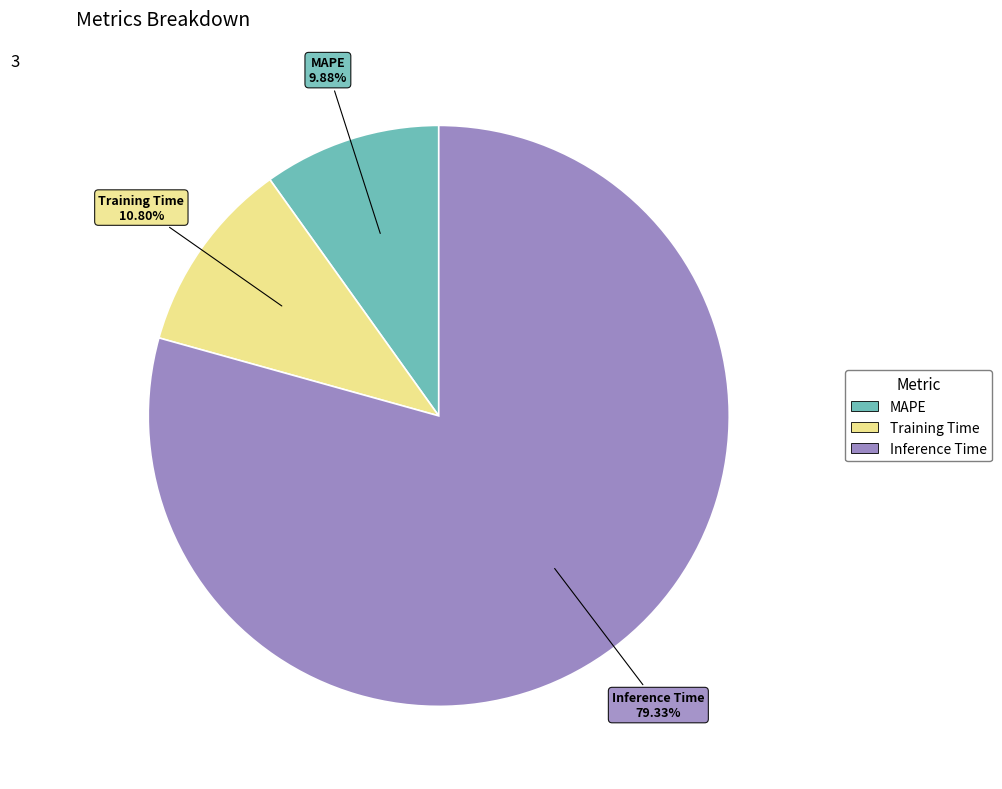

Which slice is the largest?

Inference Time